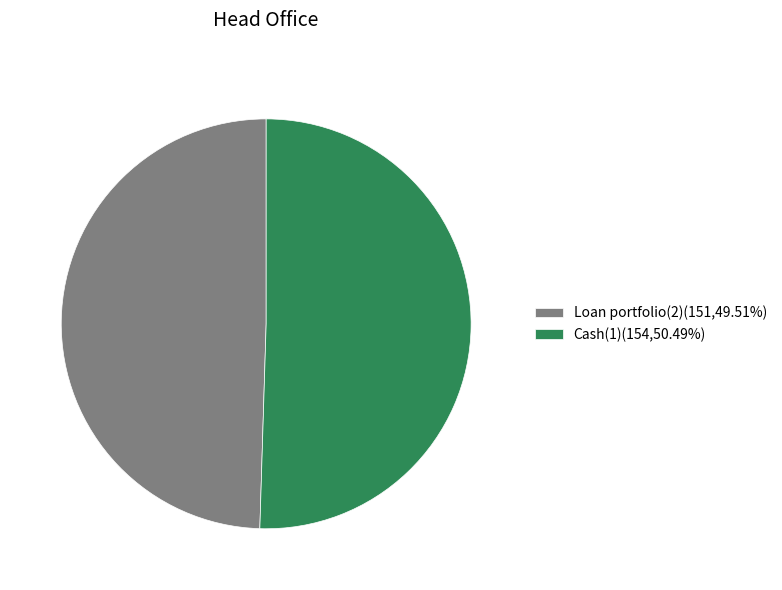

Which category has the smallest portion of the pie?

Loan portfolio(2)